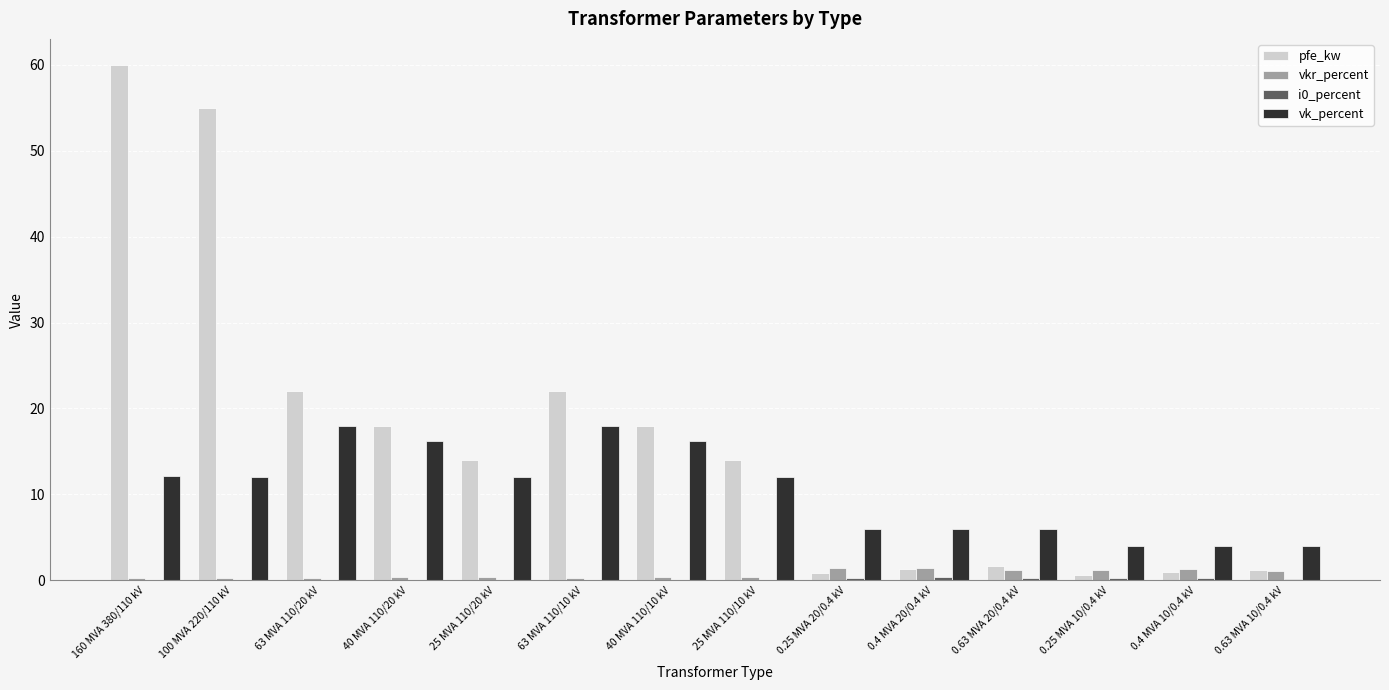

How many distinct data groups are displayed?

4